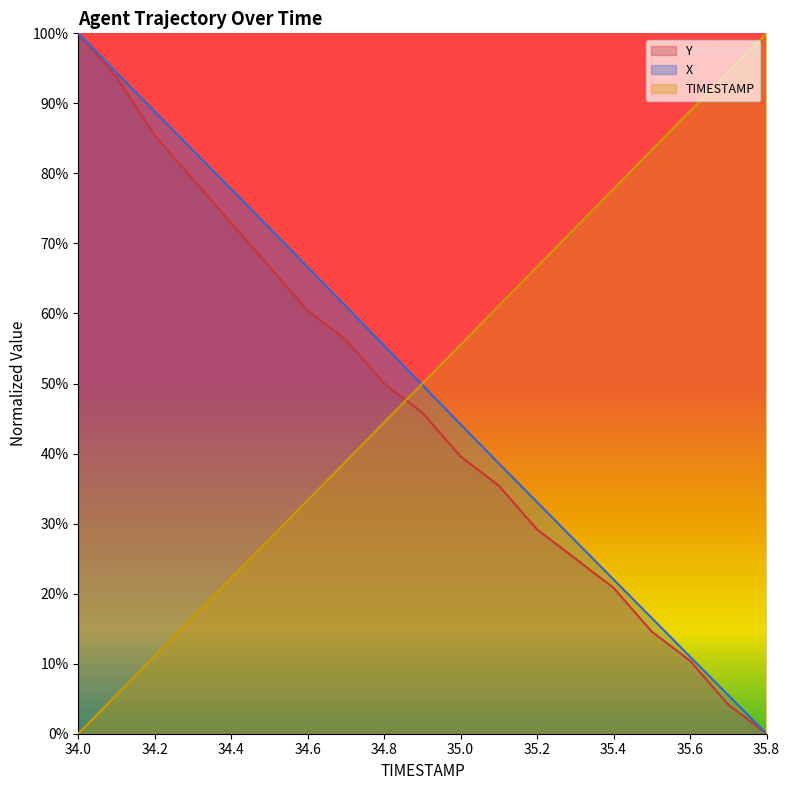

Which category has the lowest value across all series?

35.8